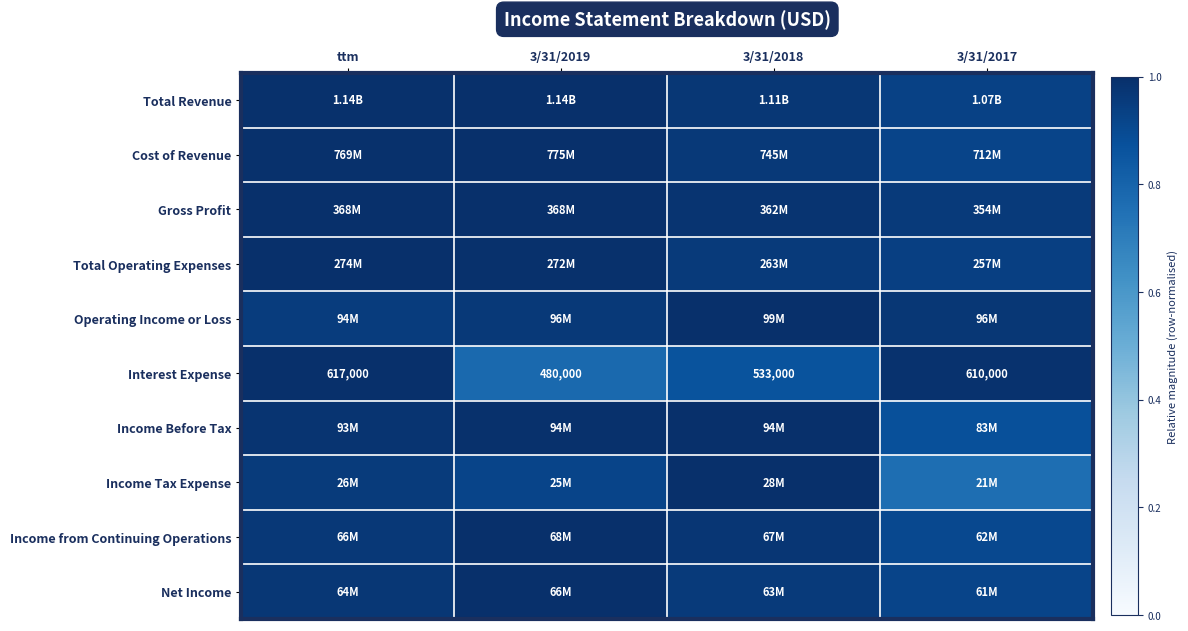

Is it true that Operating Income or Loss equals 1.6 at 3/31/2017?

False